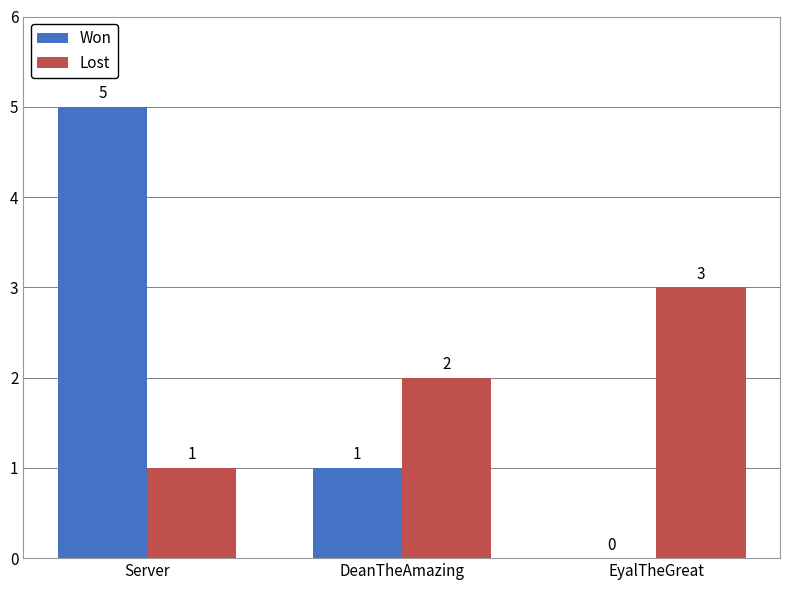

Which category has the highest value in the Won series?

Server